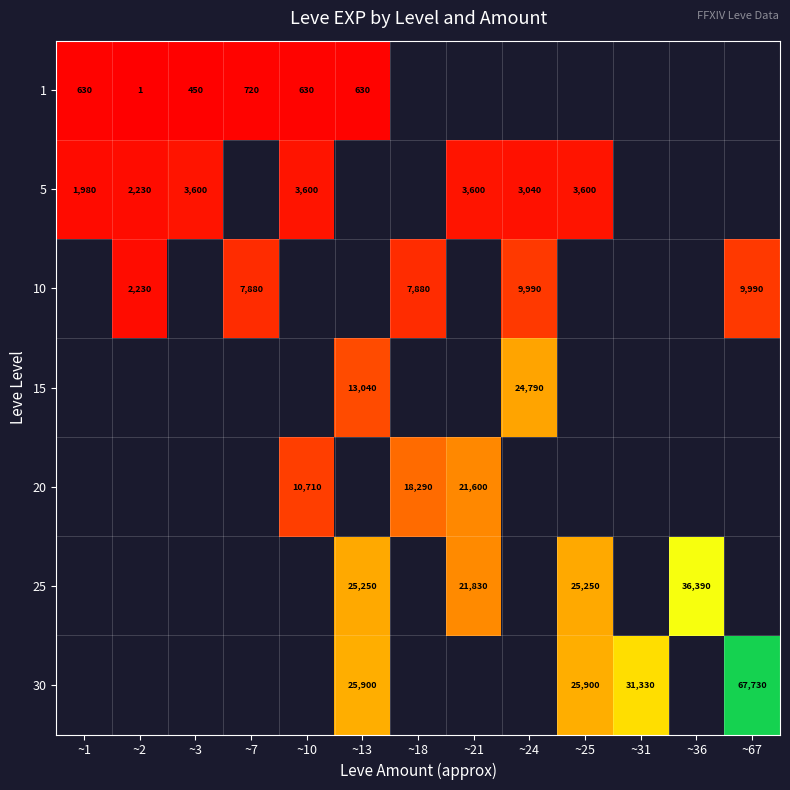

Which label corresponds to the largest value in the chart?

~67